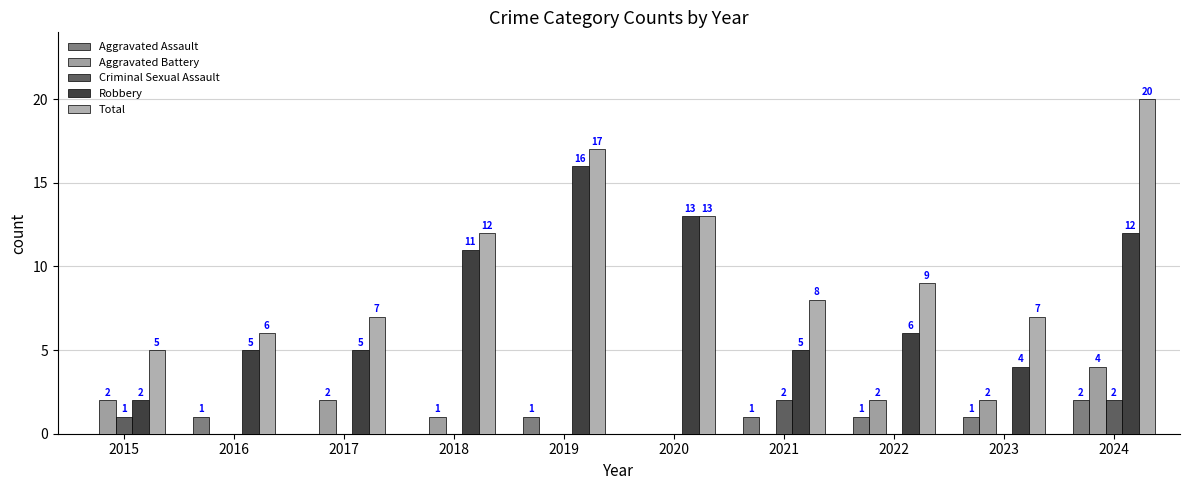

Reading right to left, list all the values displayed in this chart.

Aggravated Assault: 2	1	1	1	0	1	0	0	1	0
Aggravated Battery: 4	2	2	0	0	0	1	2	0	2
Criminal Sexual Assault: 2	0	0	2	0	0	0	0	0	1
Robbery: 12	4	6	5	13	16	11	5	5	2
Total: 20	7	9	8	13	17	12	7	6	5